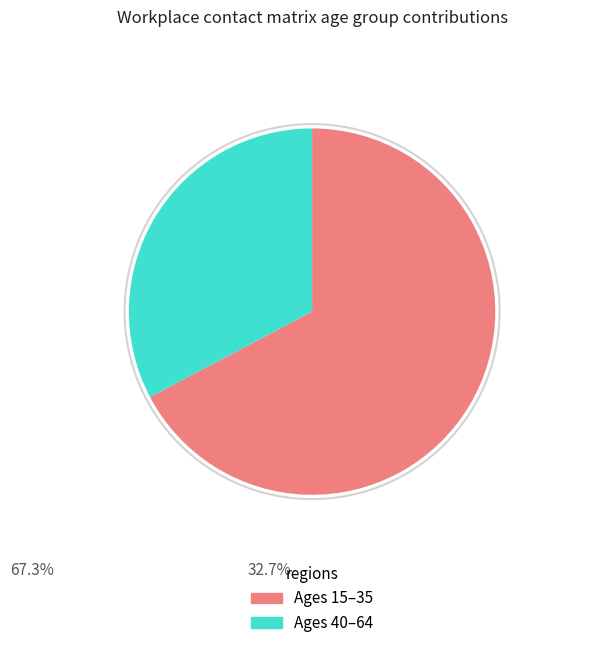

Does any single category account for the majority?

Yes